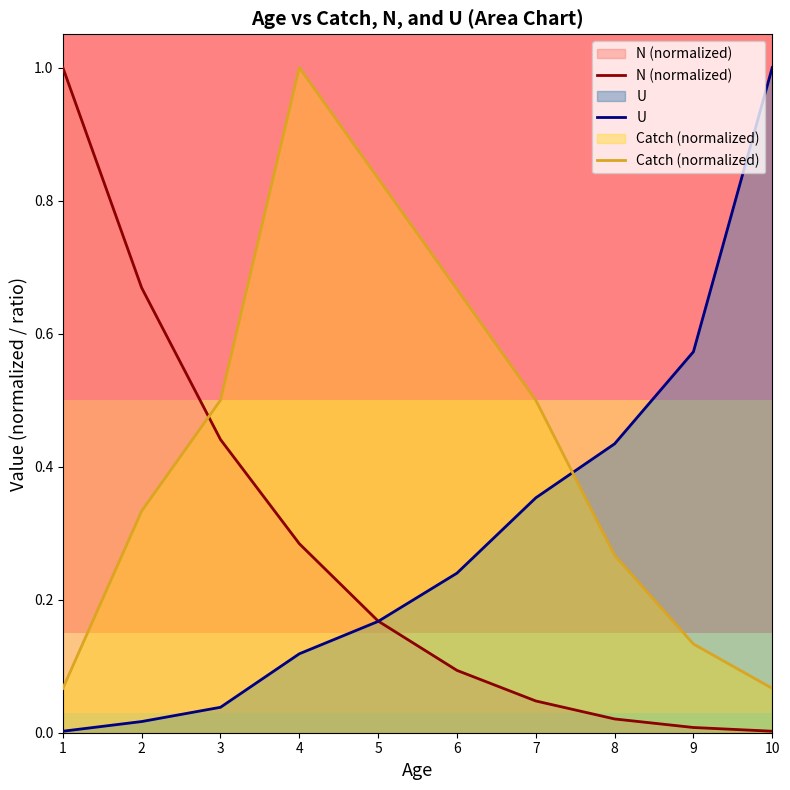

What are all the series names shown in the legend?

N (normalized), U, Catch (normalized)